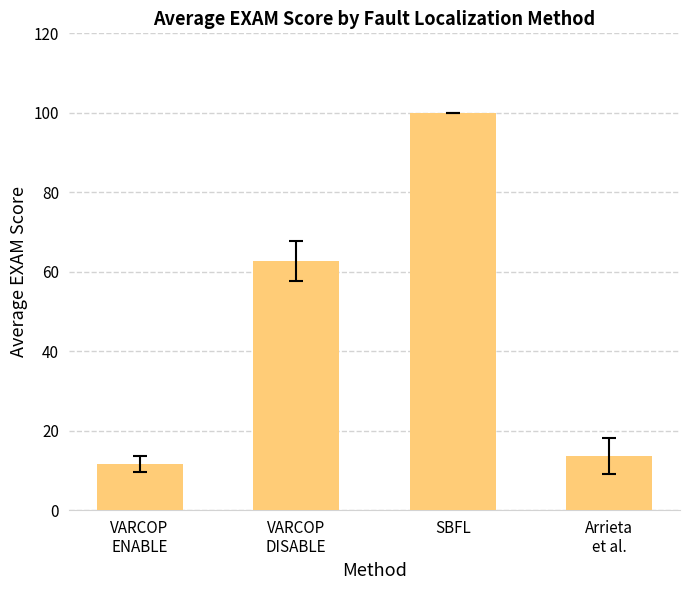

Approximately how many times larger is the value at Arrieta
et al. compared to VARCOP
DISABLE?

0.2